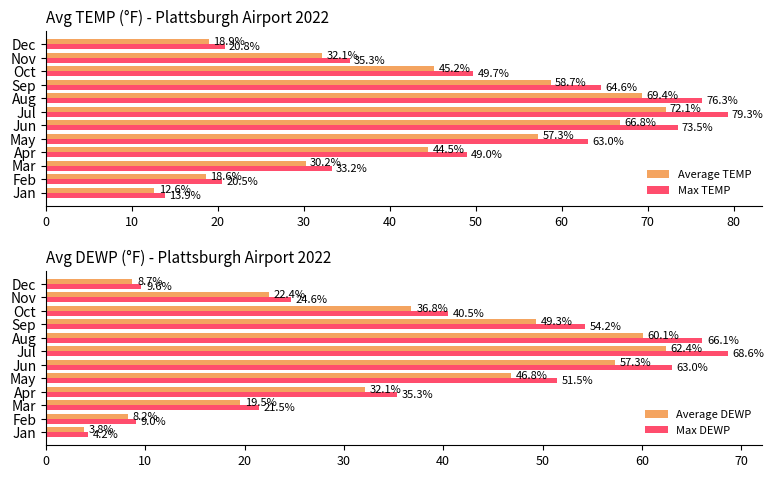

What is the sum of the Max DEWP values at Aug and Feb?

75.1